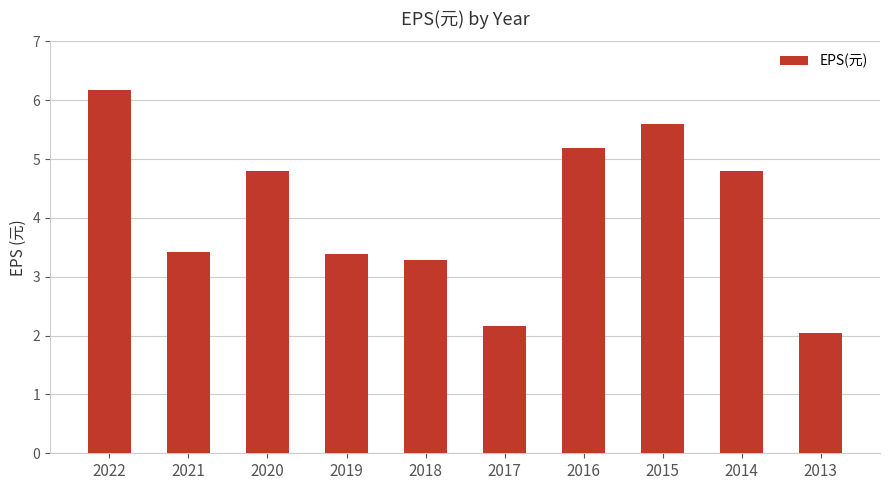

How many bars are there in total?

10